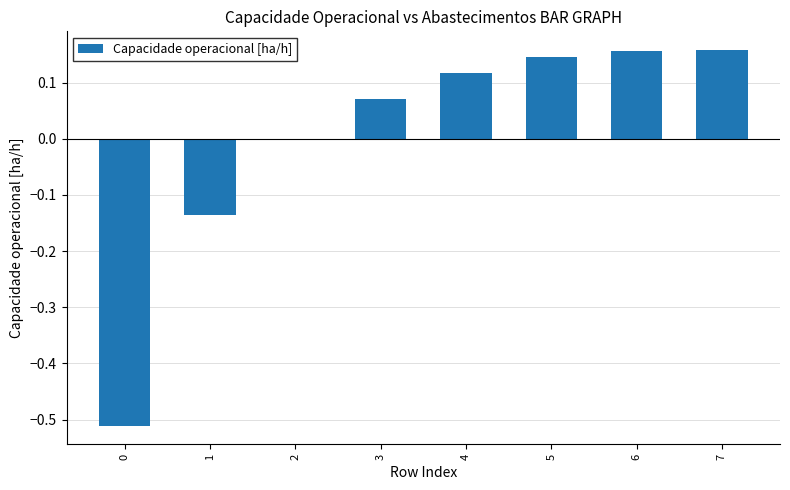

What is the change in value from 1 to 2?

+0.1